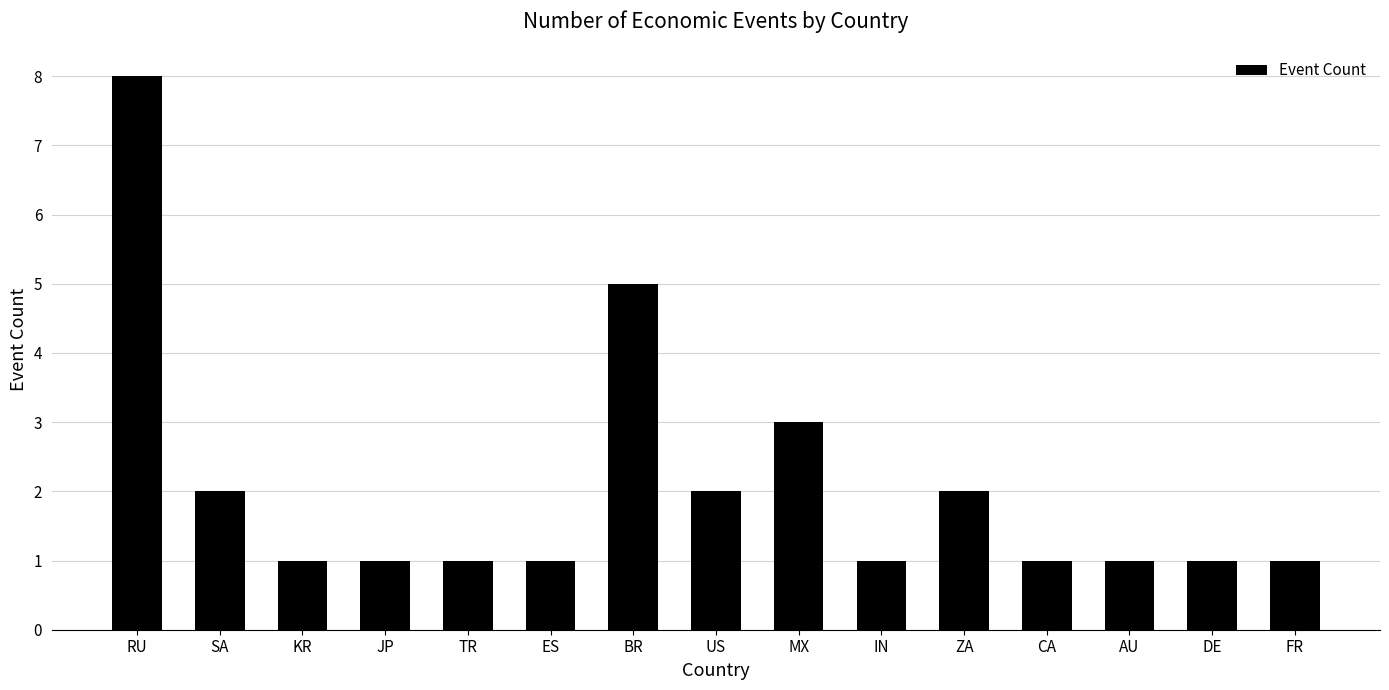

How many categories are shown in the chart?

15